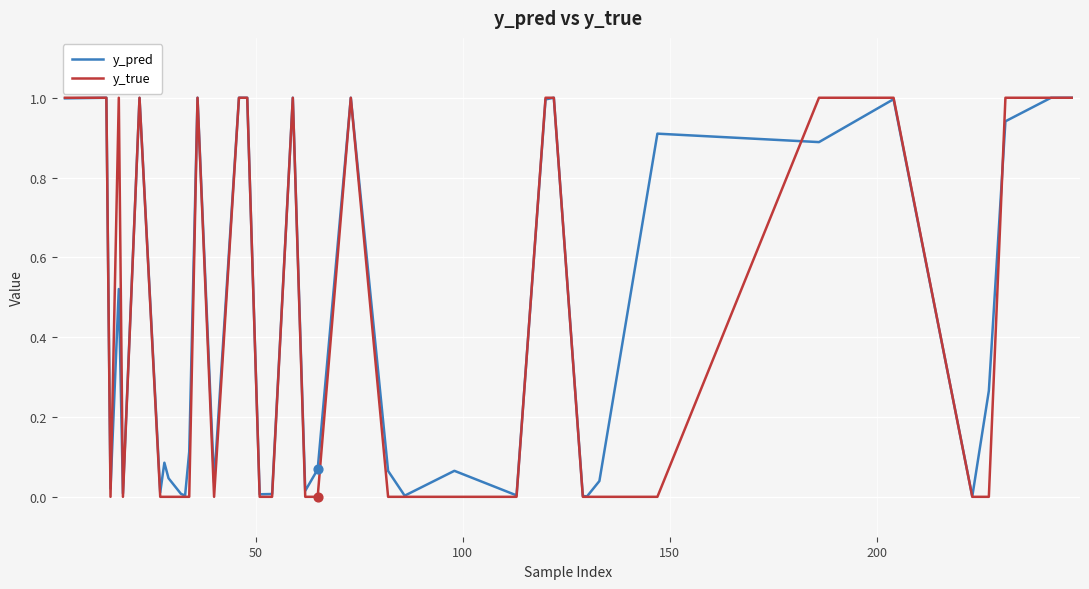

What are all the series names shown in the legend?

y_pred, y_true